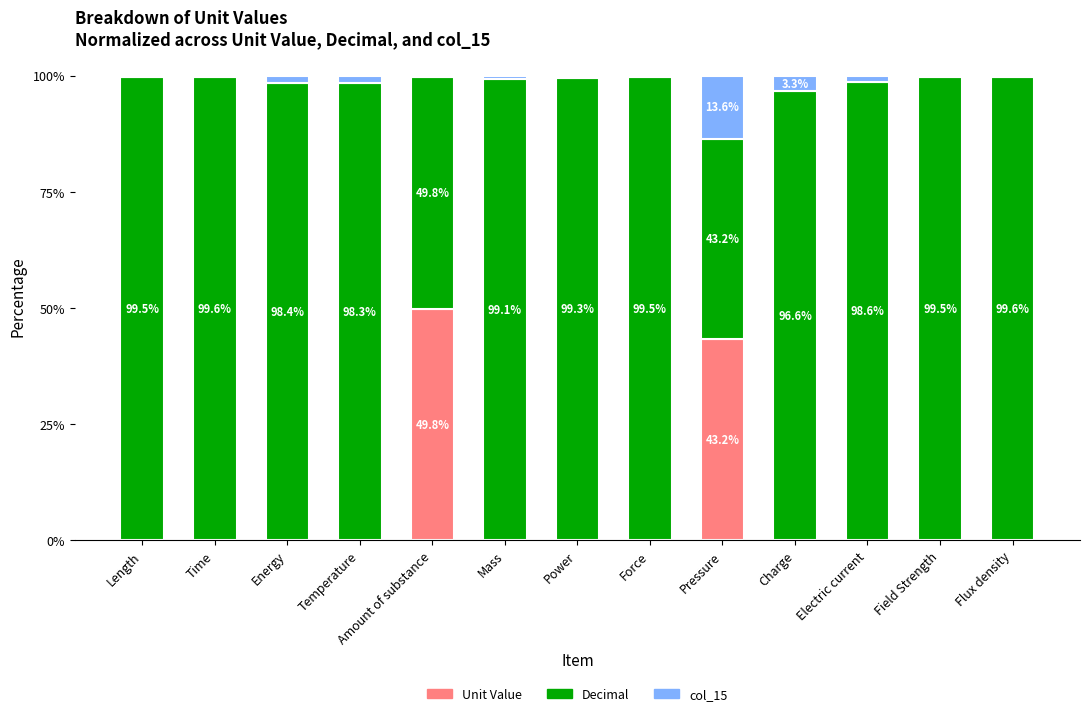

What is the sum of all Unit Value values?

94.0